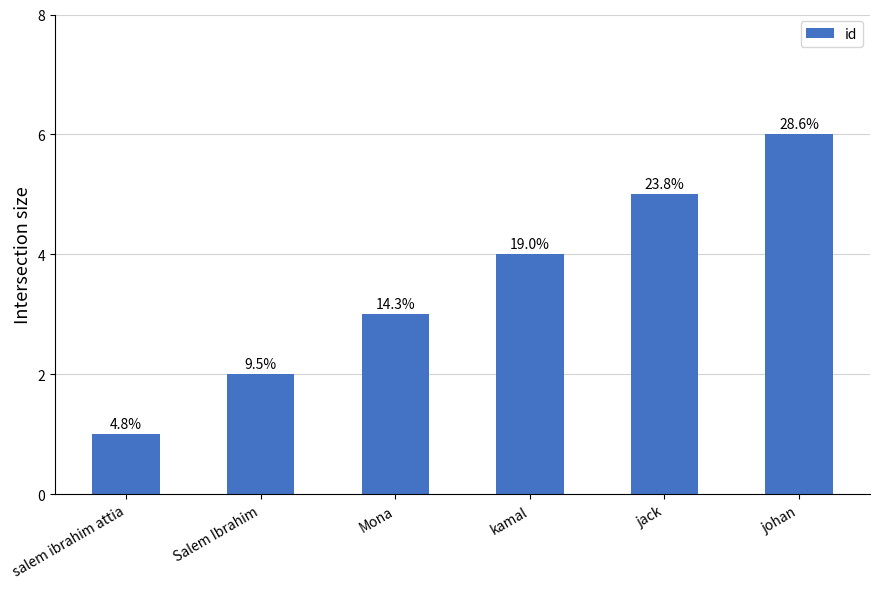

Are the bars horizontal?

No